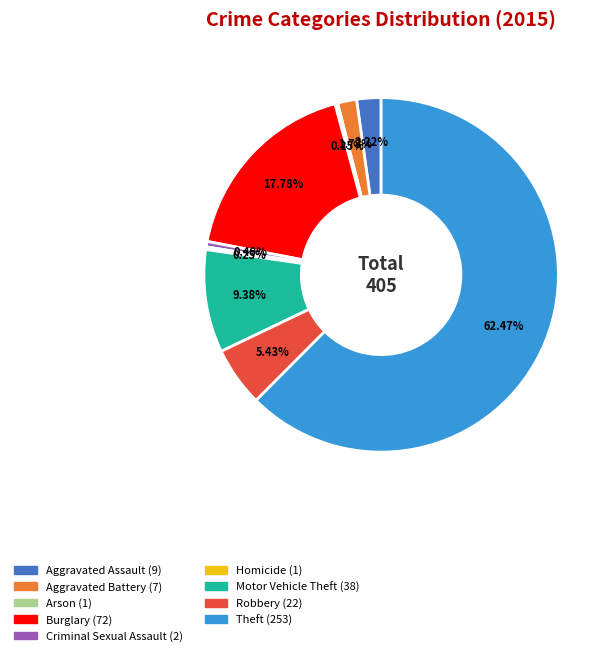

What is the ratio of the value at Aggravated Battery to the value at Criminal Sexual Assault?

3.5